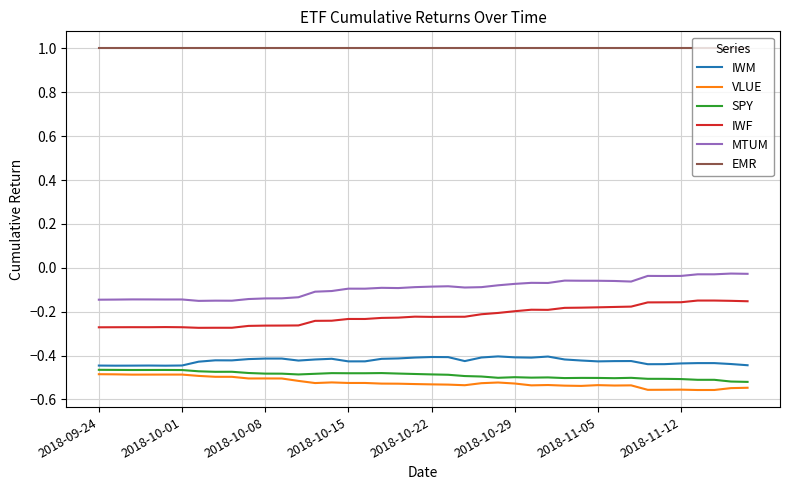

What are all the series names shown in the legend?

IWM, VLUE, SPY, IWF, MTUM, EMR